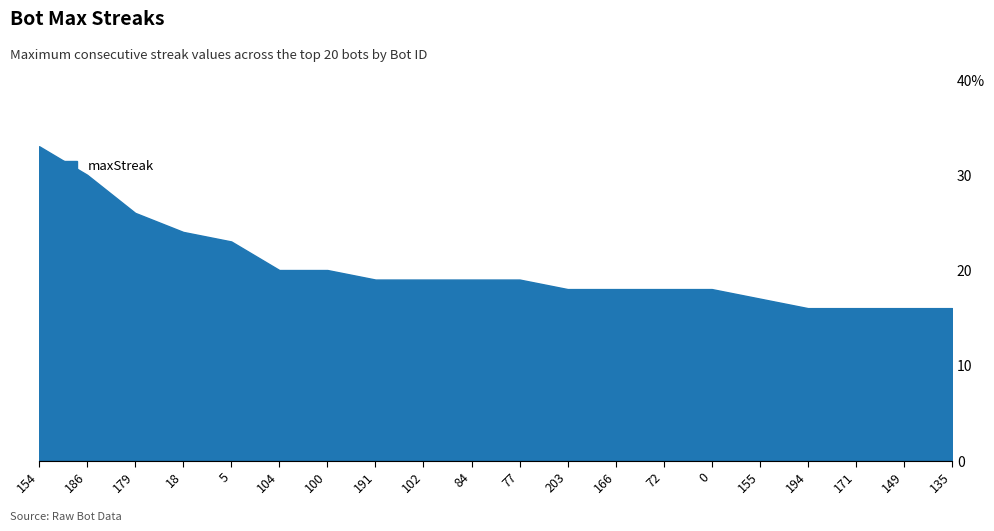

Reading left to right, list all the values displayed in this chart.

154=33	186=30	179=26	18=24	5=23	104=20	100=20	191=19	102=19	84=19	77=19	203=18	166=18	72=18	0=18	155=17	194=16	171=16	149=16	135=16